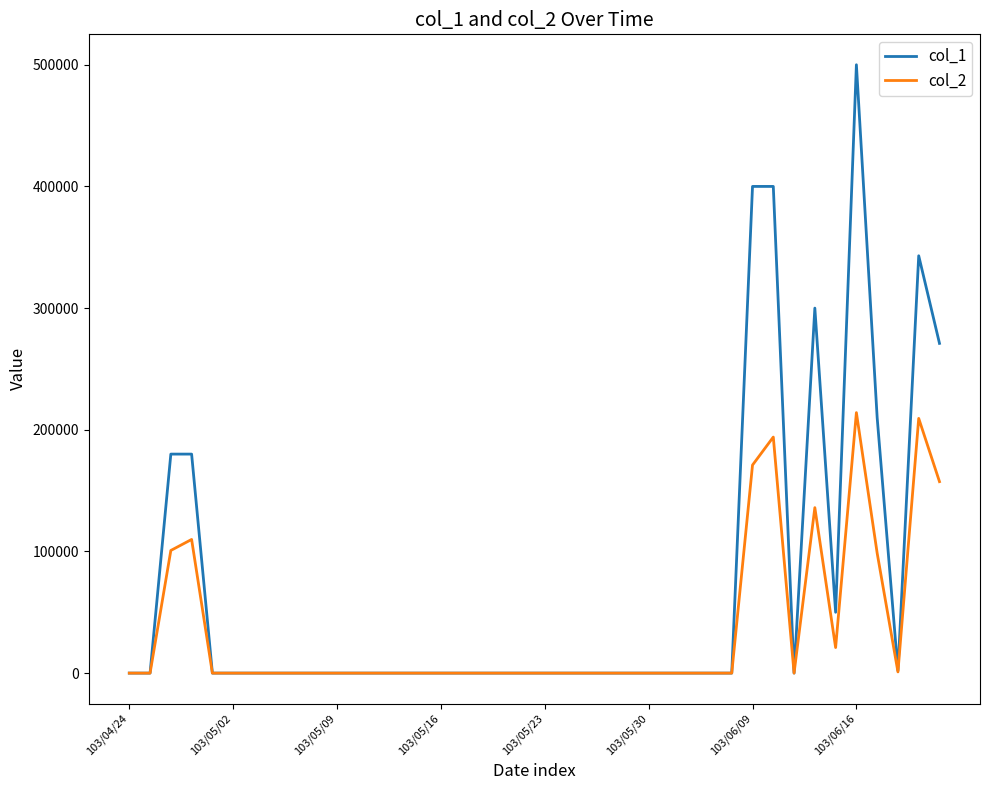

List the series in order of their overall mean, lowest first.

col_2, col_1